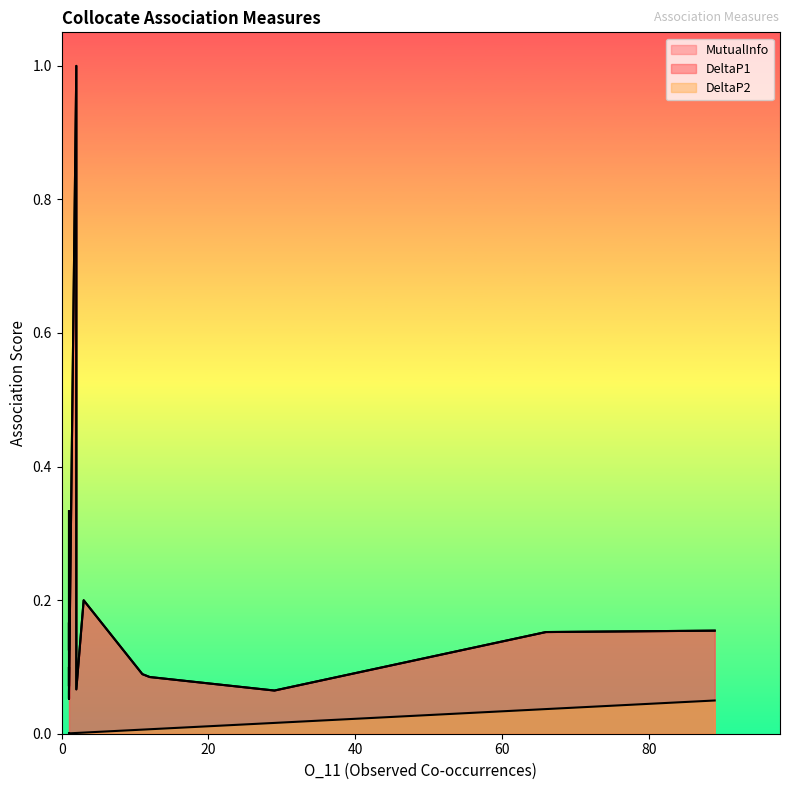

Count the number of data series in this chart.

3